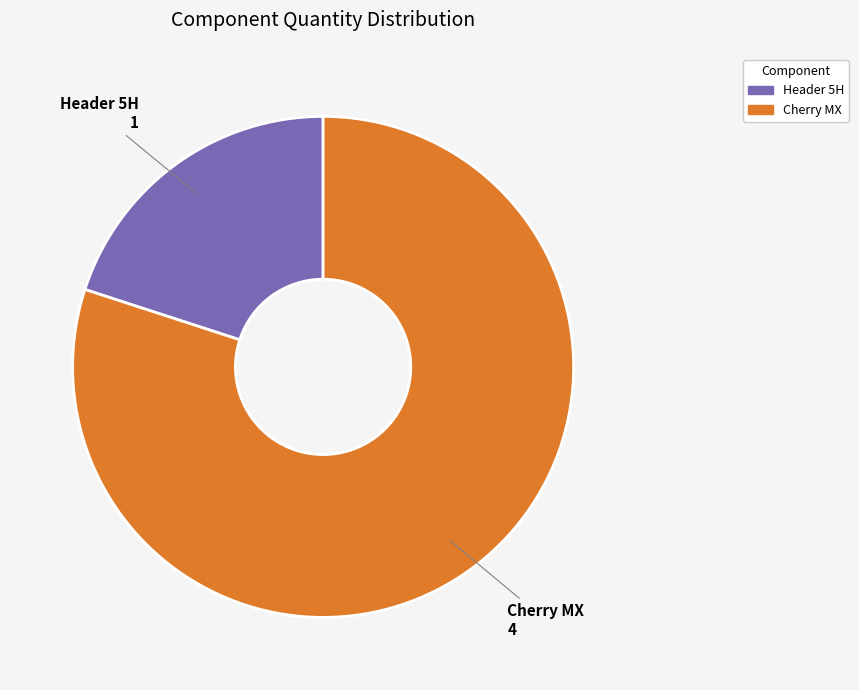

Approximately how many times larger is the value at Cherry MX compared to Header 5H?

4.0